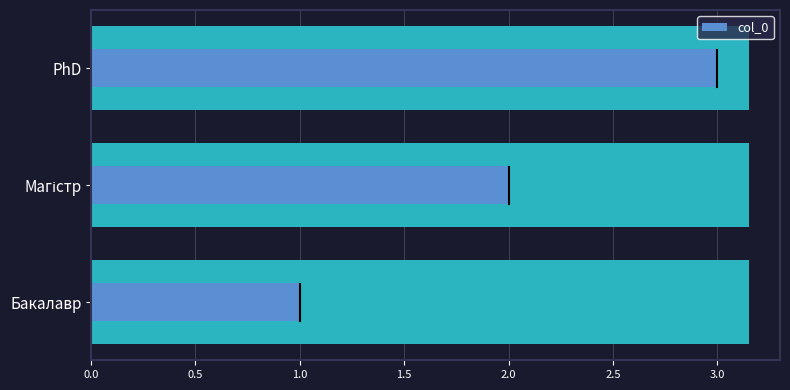

What is the change in value from Бакалавр to PhD?

+2